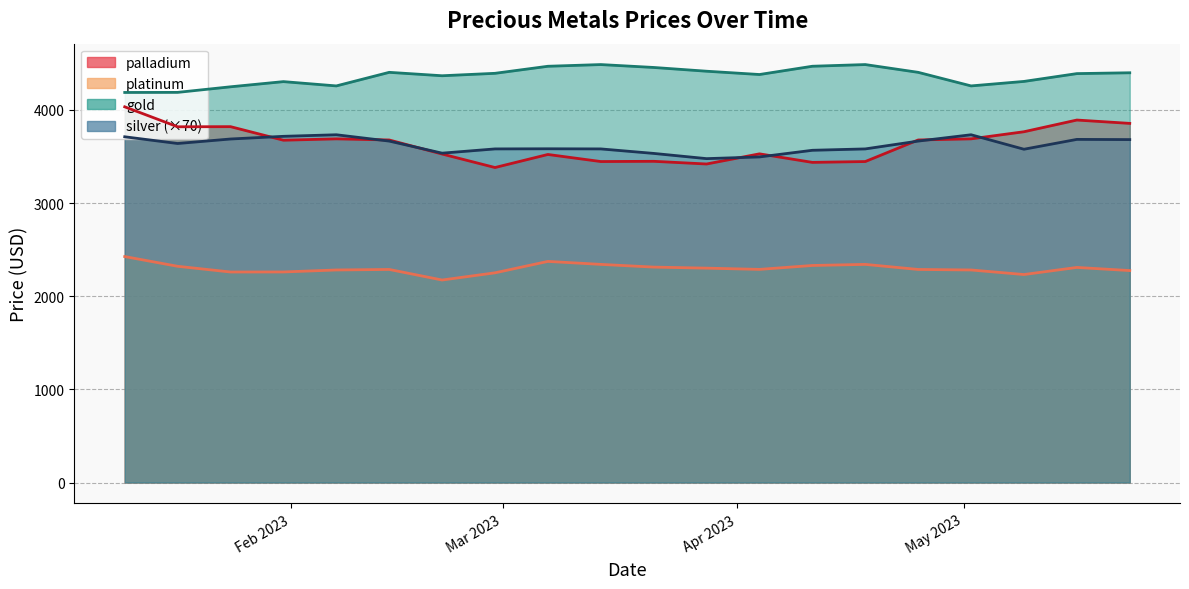

What is the average value of the platinum series?

2296.3